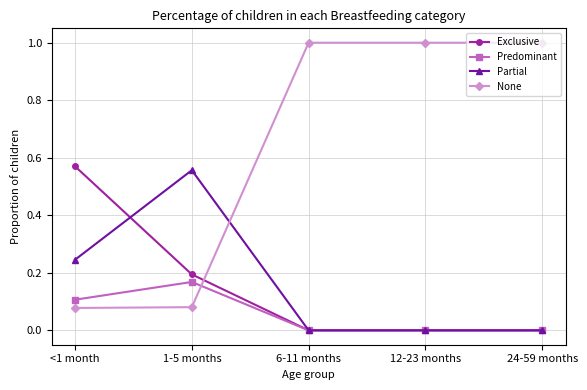

At which label does Predominant reach its peak?

1-5 months